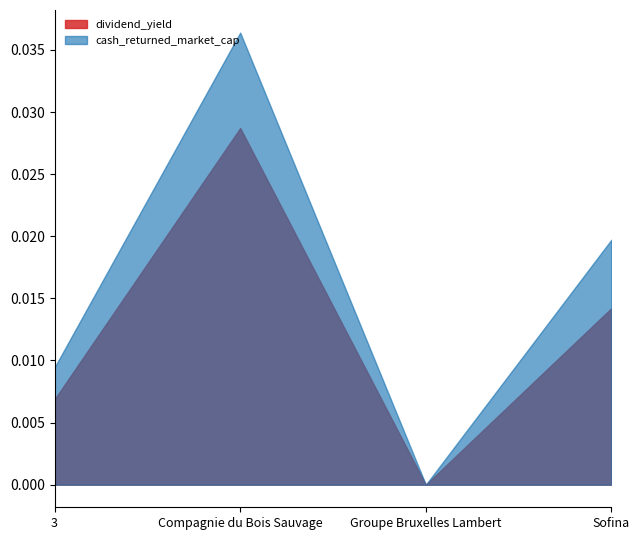

Count the number of data series in this chart.

2